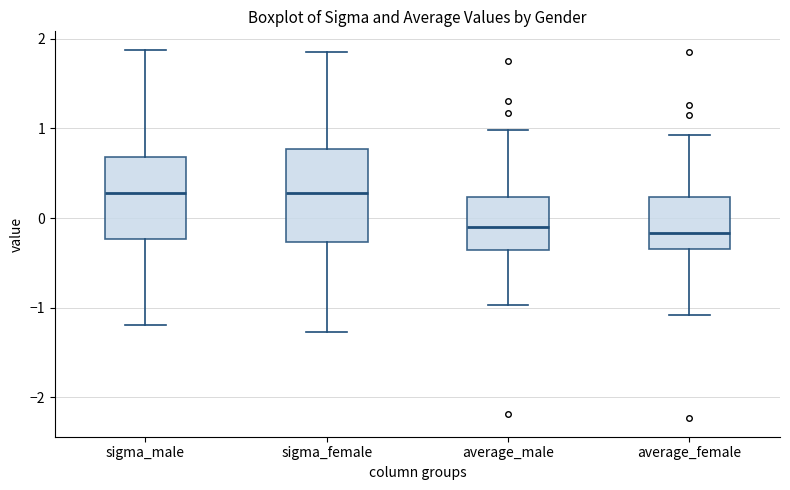

Comparing the boxes themselves (not the whiskers), which one is the tallest?

sigma_female